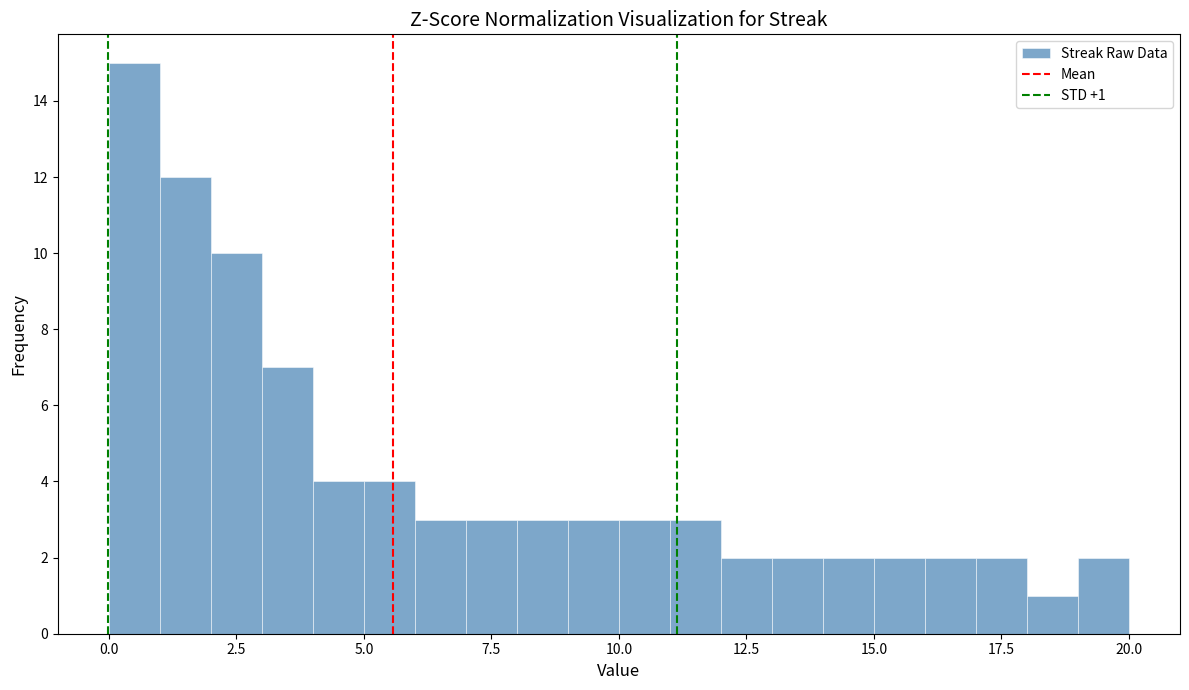

Around what value on the x-axis is the tallest bar? Give the approximate position of its centre, as read against the axis.

0.5